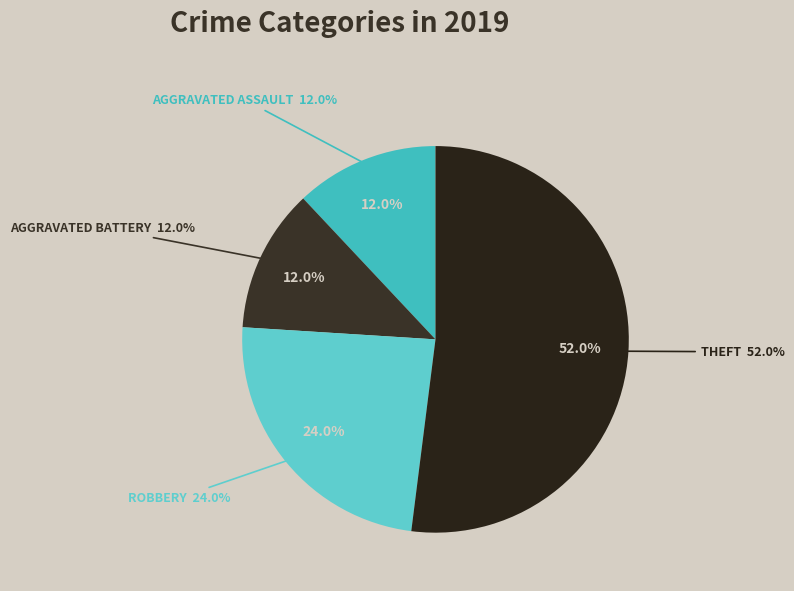

How many slices are in this pie chart?

4